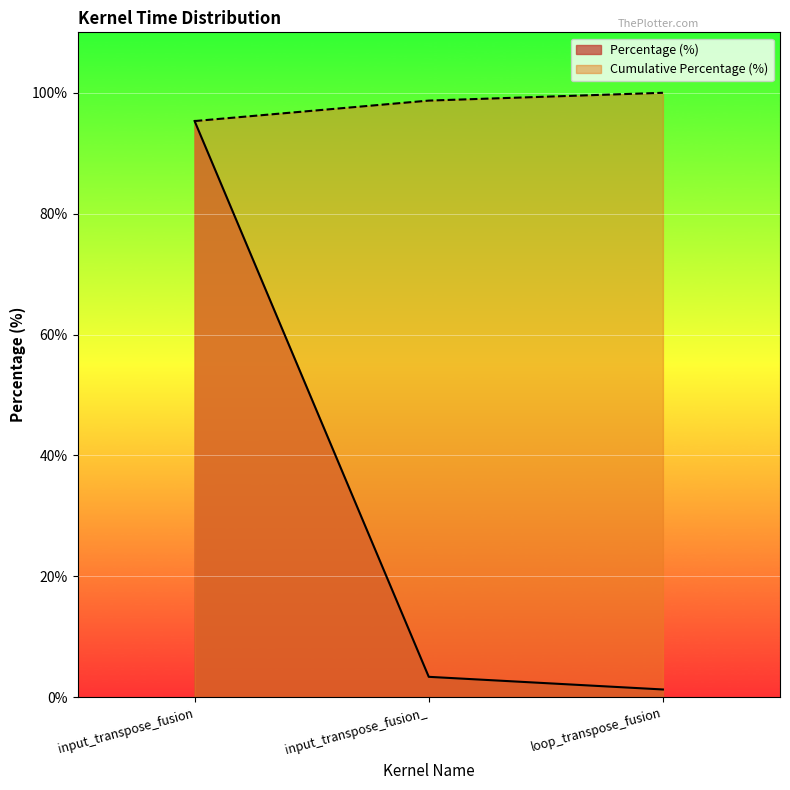

Where does the Cumulative Percentage (%) series first go above 98?

input_transpose_fusion_